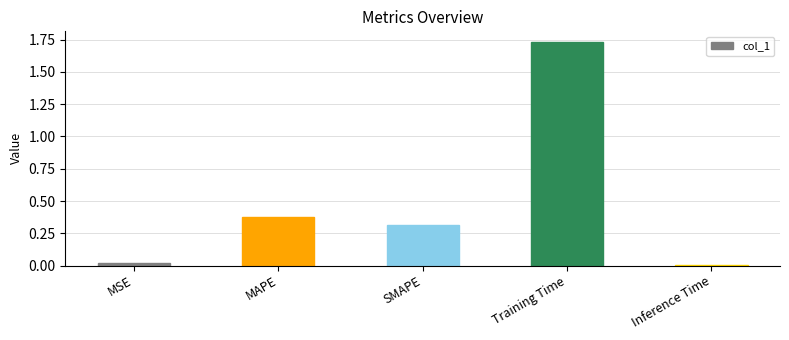

The chart shows a value of 0.0 at MSE. True or false?

True